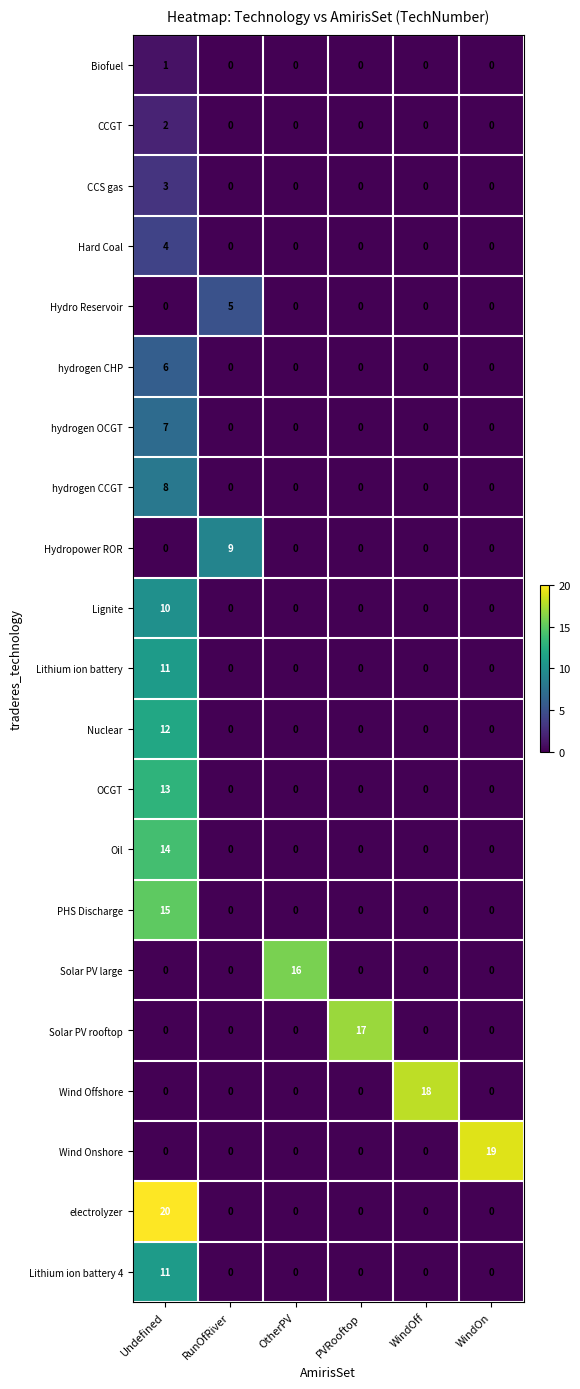

True or false: OCGT has a value of 0 at OtherPV.

True